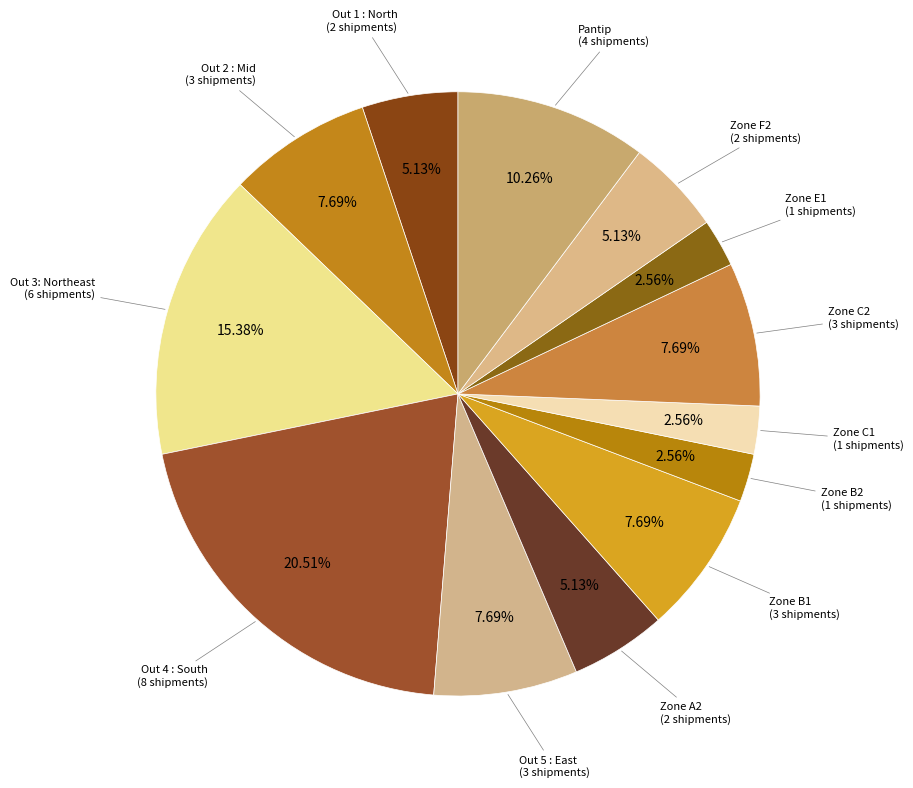

Approximately how many times larger is the value at Out 1 : North compared to Zone F2?

1.0